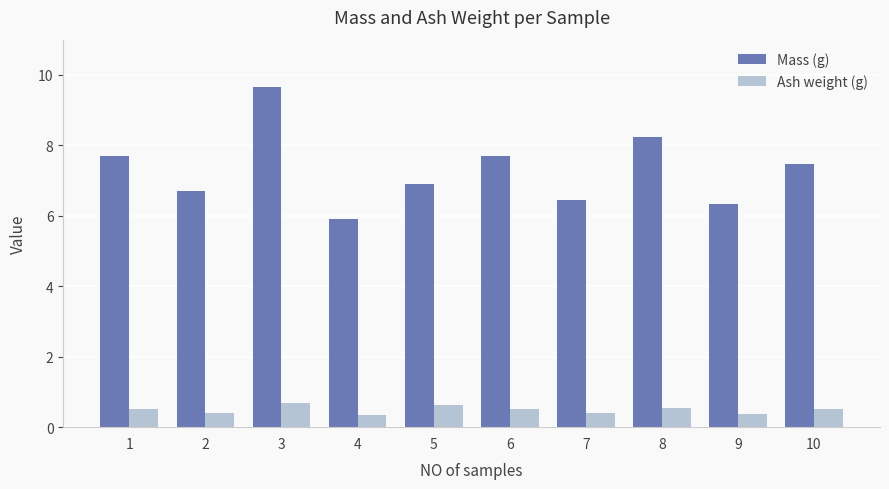

The Ash weight (g) series shows 0.5 at 10. True or false?

True